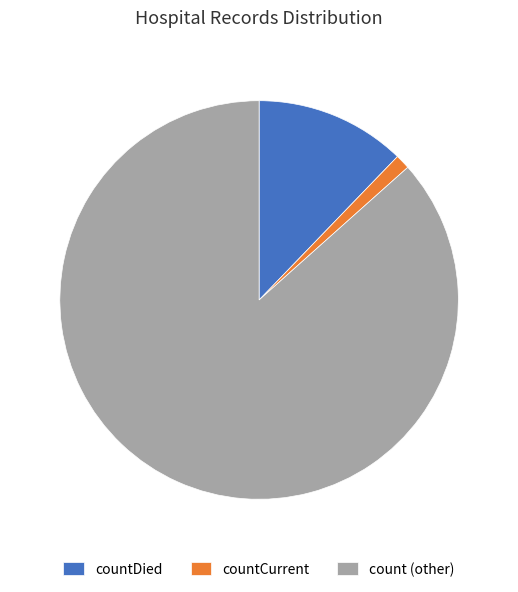

Does any single category account for the majority?

Yes